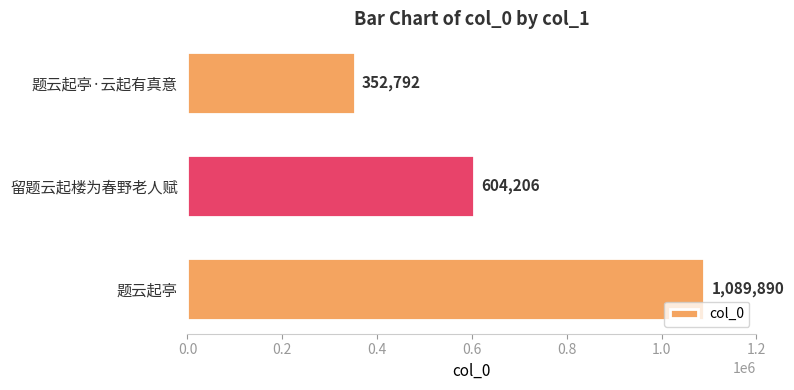

Are the bars grouped side by side (vs. stacked)?

No